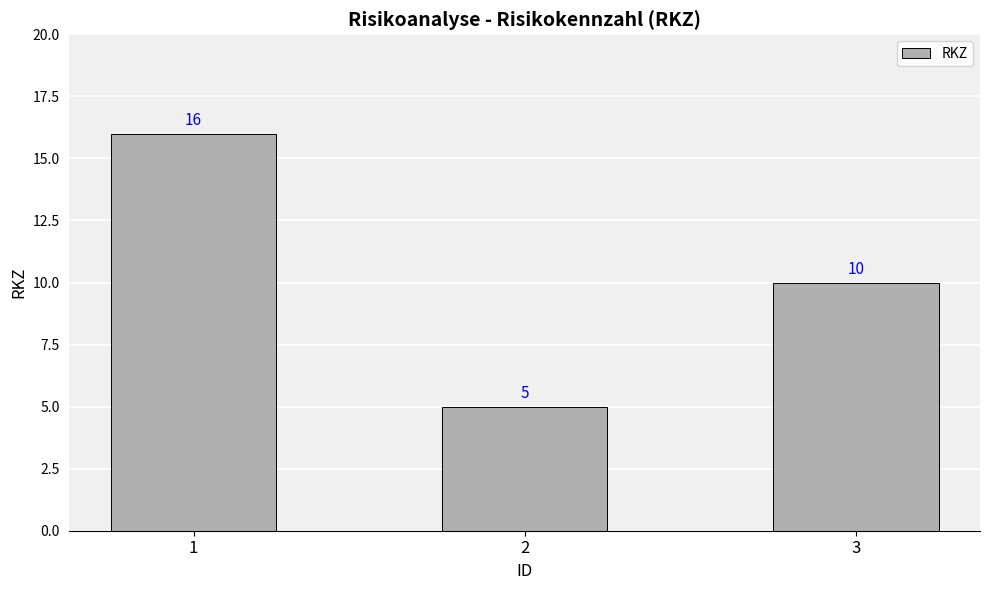

Which category has the highest value across all series?

1